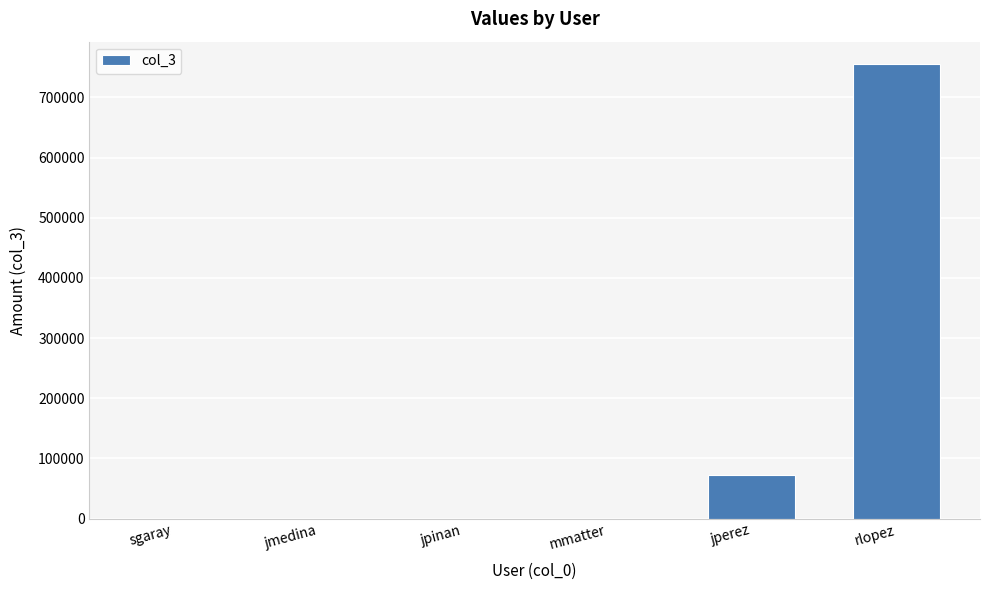

True or false: the data shows 0.0 at jmedina.

True